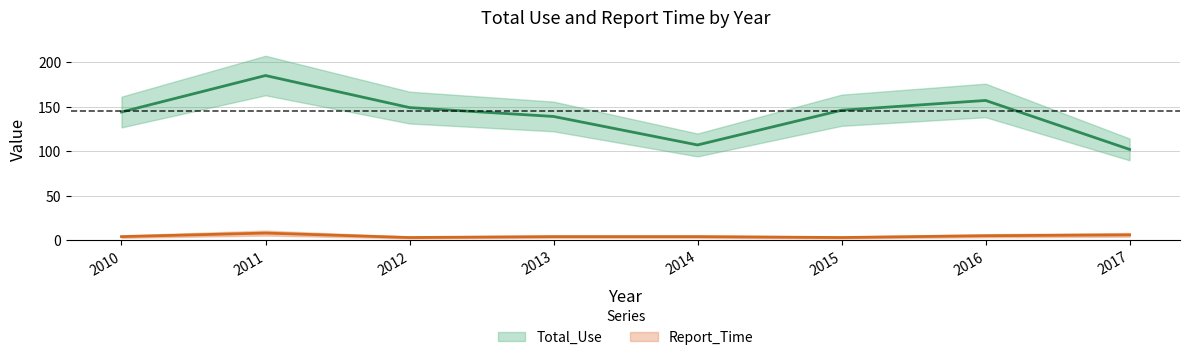

Rank the series by their average value, from highest to lowest.

Total_Use, Report_Time